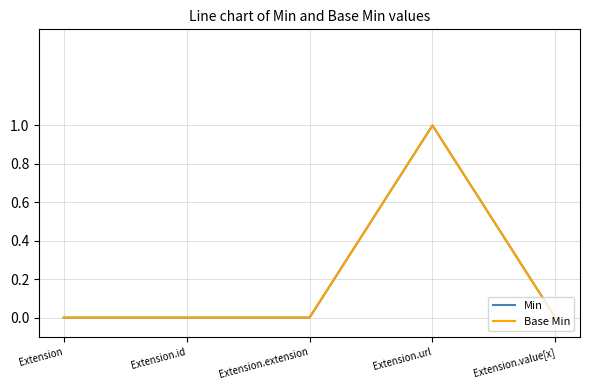

Does the chart have visible grid lines?

Yes